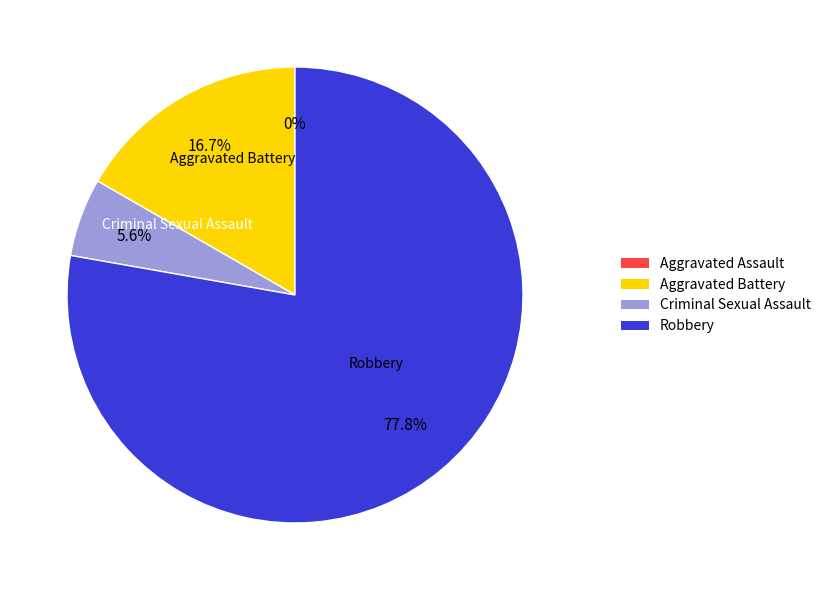

Combined, what portion of the pie is Criminal Sexual Assault and Aggravated Battery?

22.2%